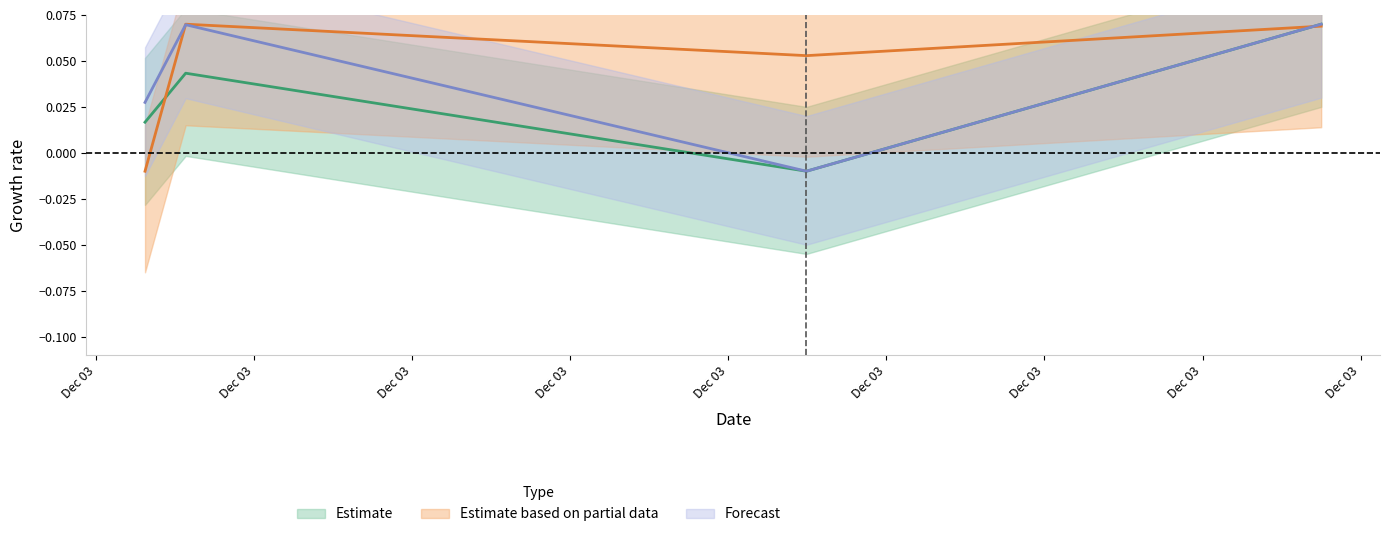

Which series has the largest total across all categories?

Estimate based on partial data